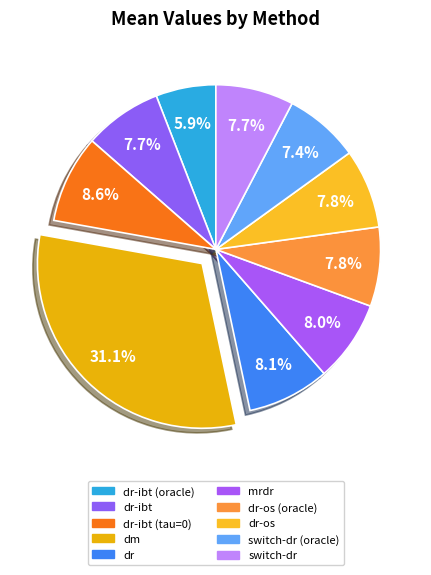

What percentage is the mrdr slice, to the nearest percent?

8%